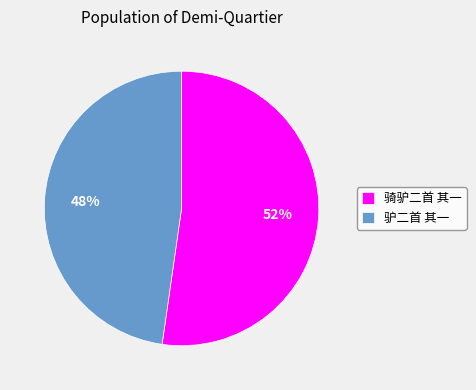

Is it true that 驴二首 其一 is 62% of the pie?

False